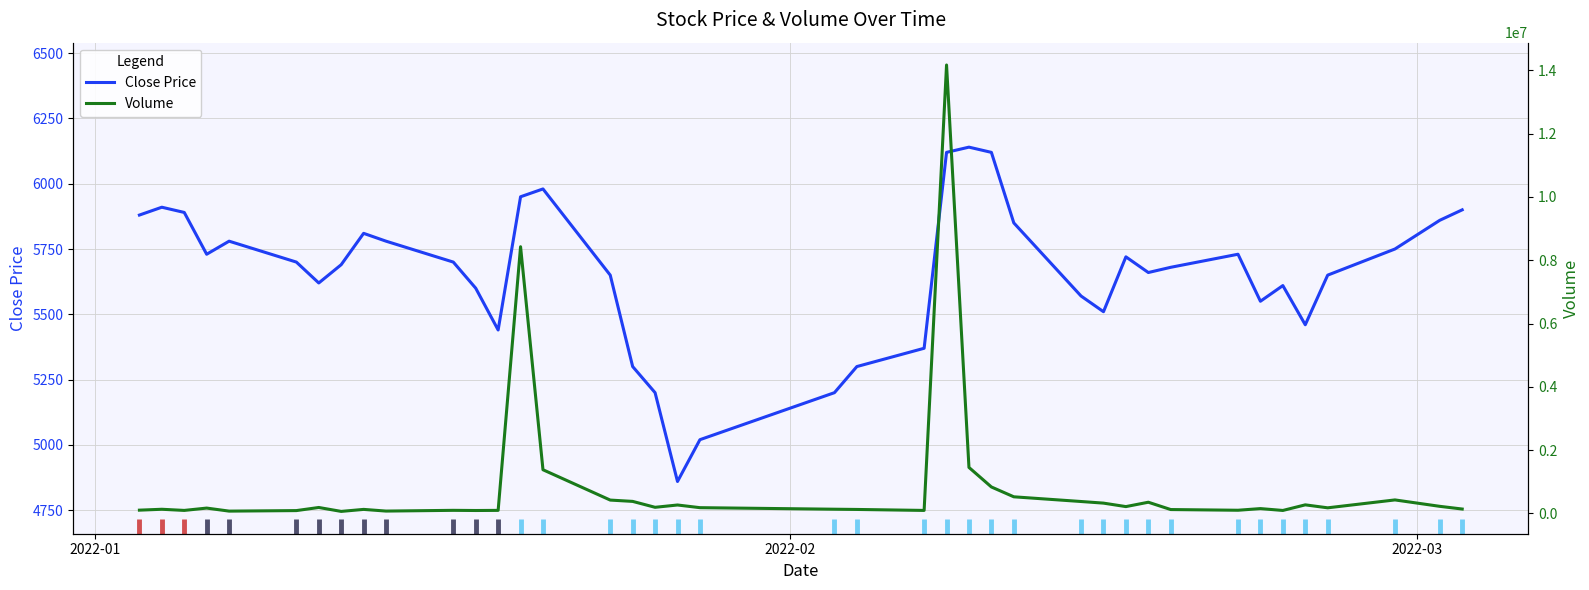

Does the chart display data point markers on the line(s)?

No